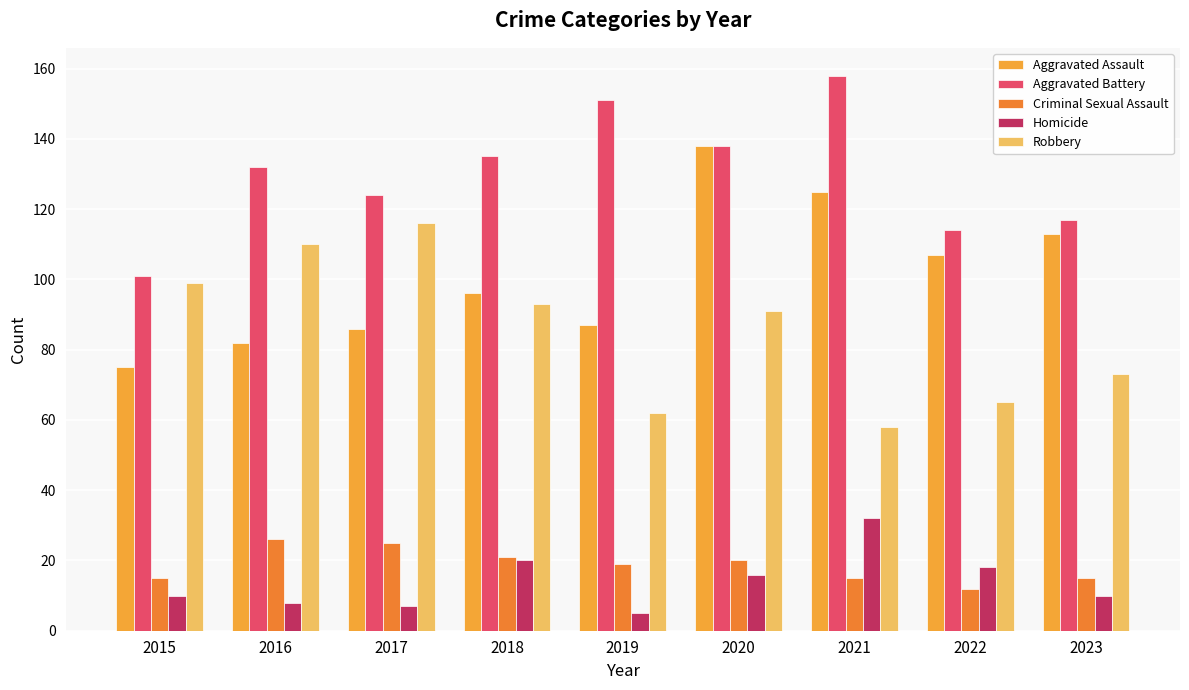

How many categories are shown in the chart?

9